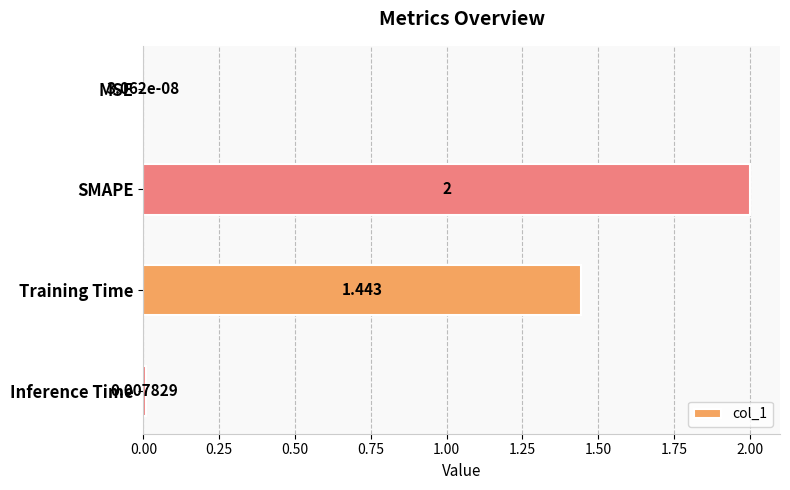

How many categories are shown in the chart?

4